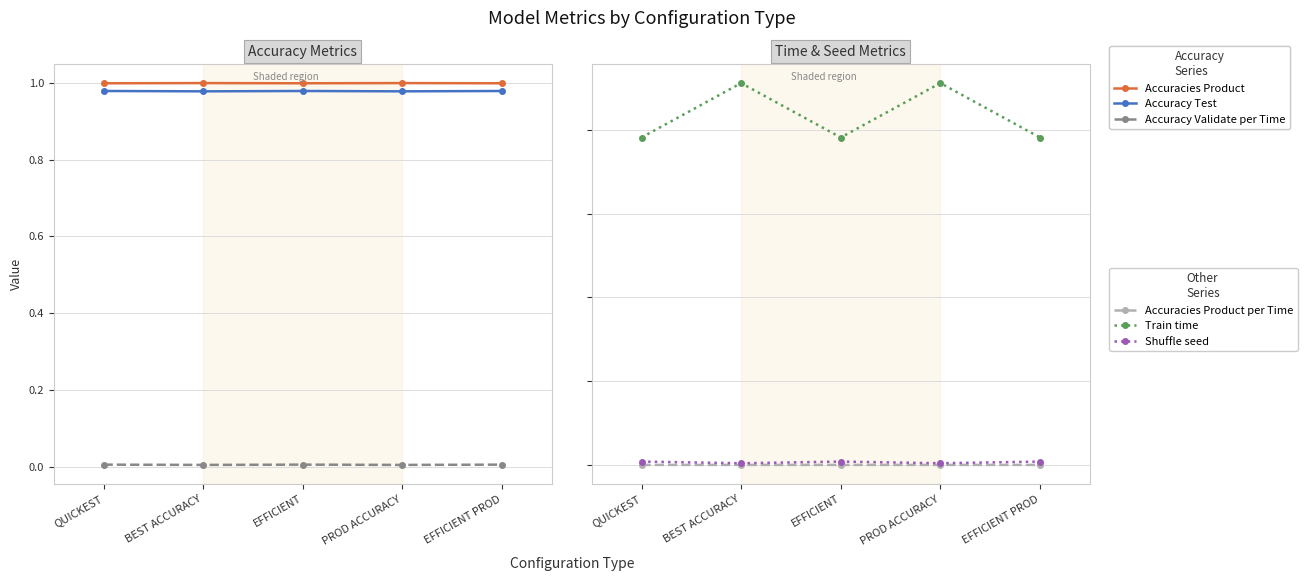

What position from the left is QUICKEST?

1